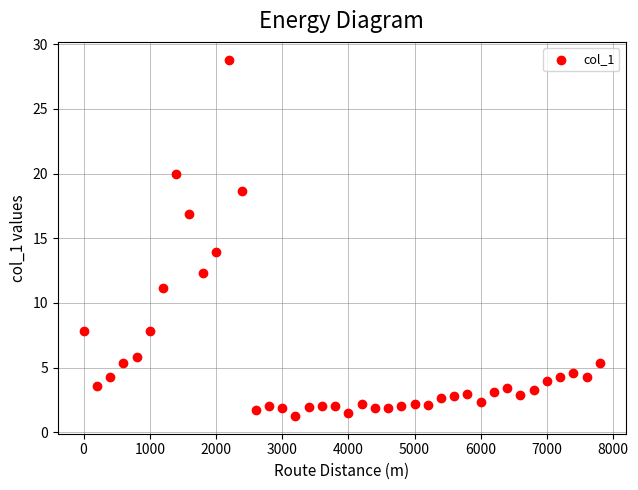

What Y value in the scatter plot is closest to 15?

14.0